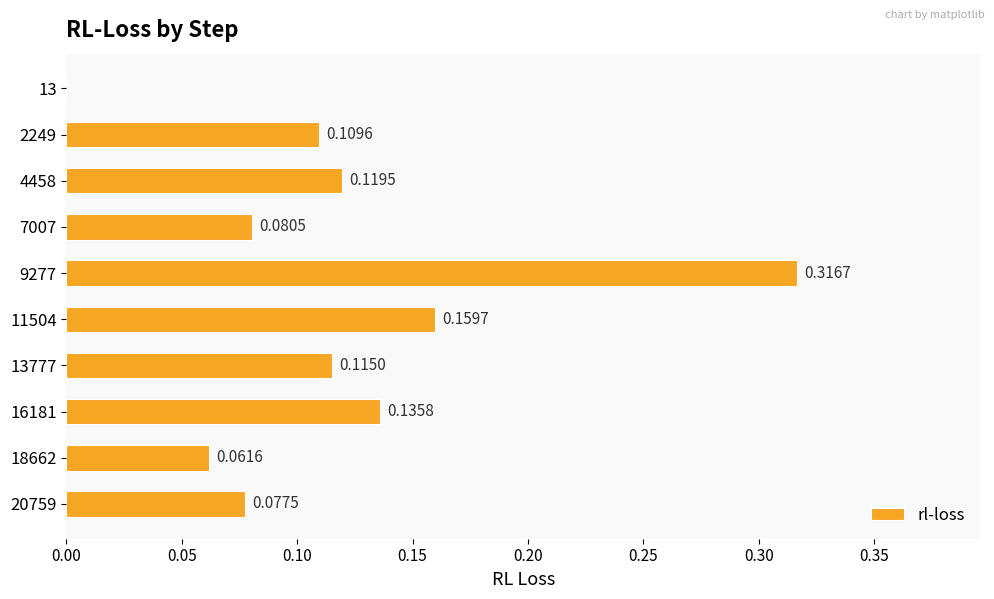

What is the sum of all values?

1.2